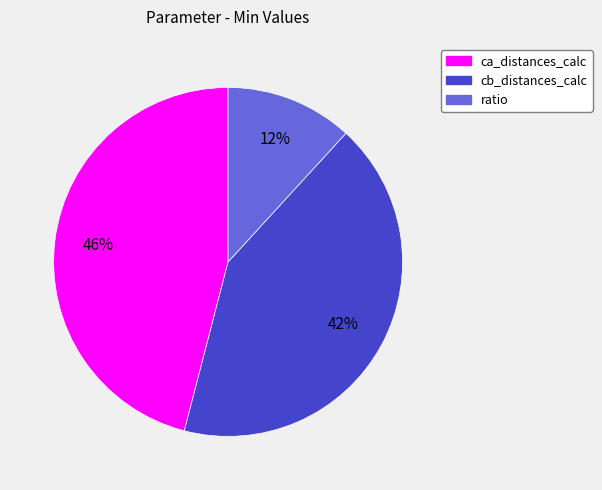

Rank the categories by value from lowest to highest.

ratio, cb_distances_calc, ca_distances_calc